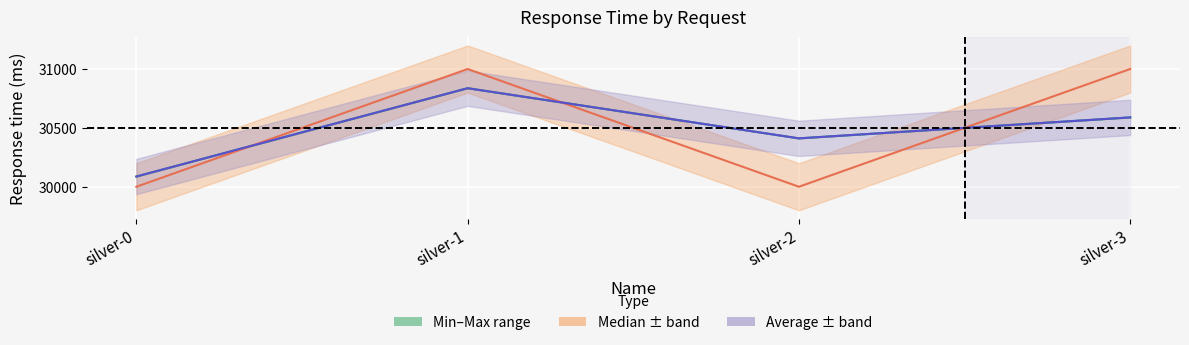

What is the value of the Min response time point at the 2nd from the left?

30837